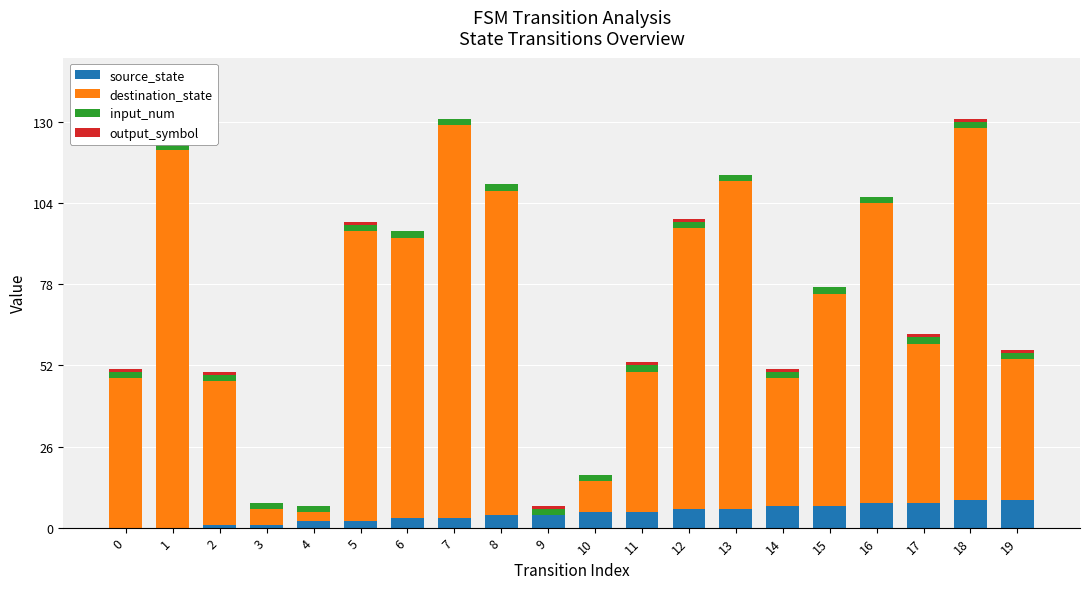

What is the difference between the maximum and minimum values in the destination_state series?

126